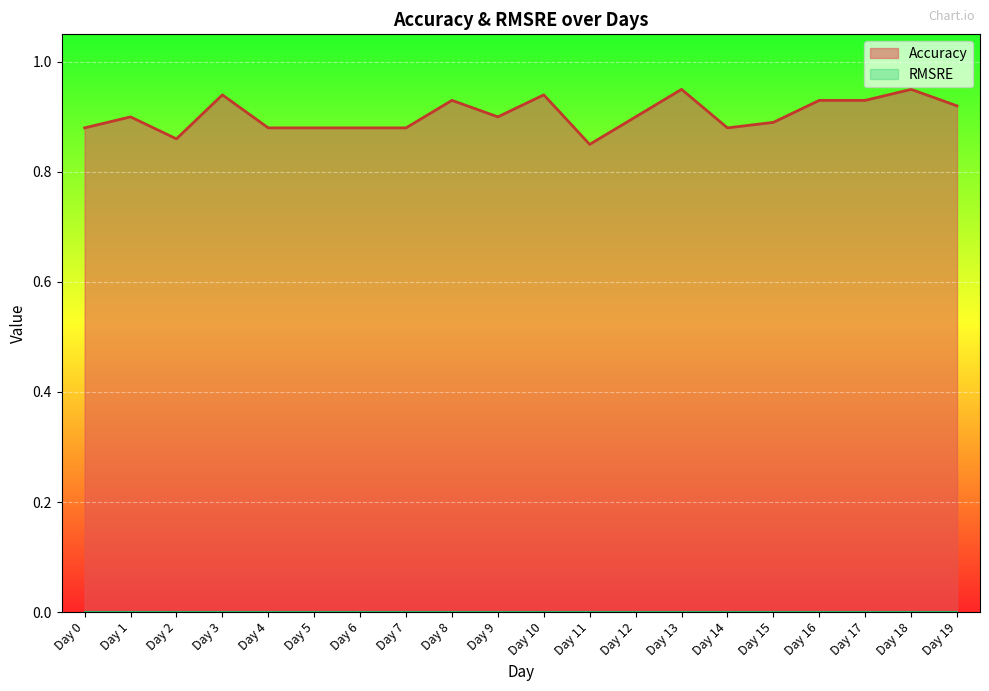

What is the sum of all values?

18.1